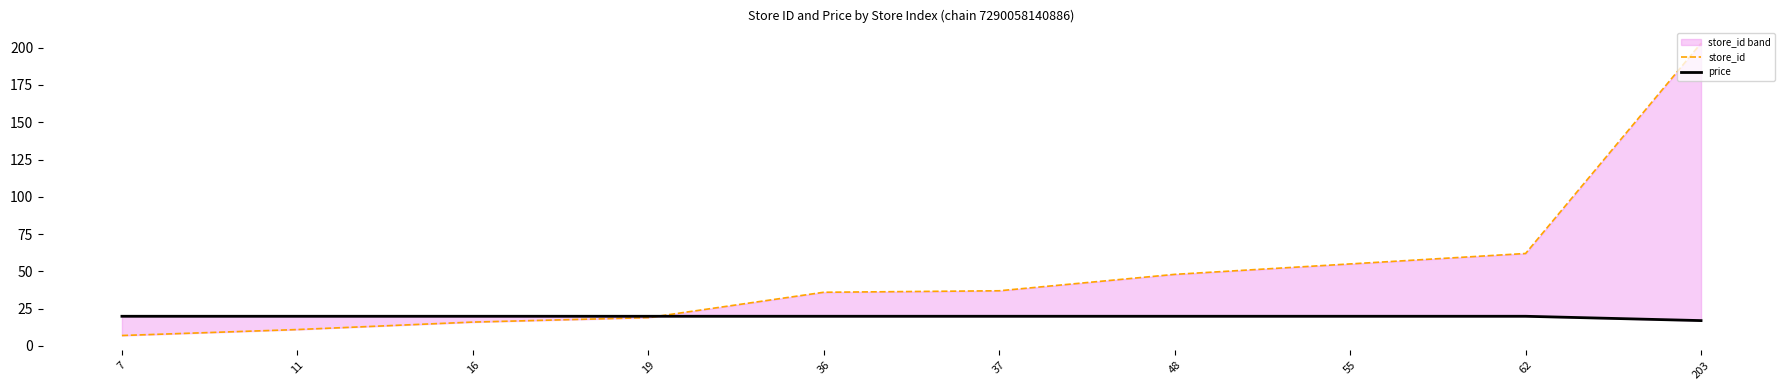

What is the value of the price point at the 6th from the left?

19.9